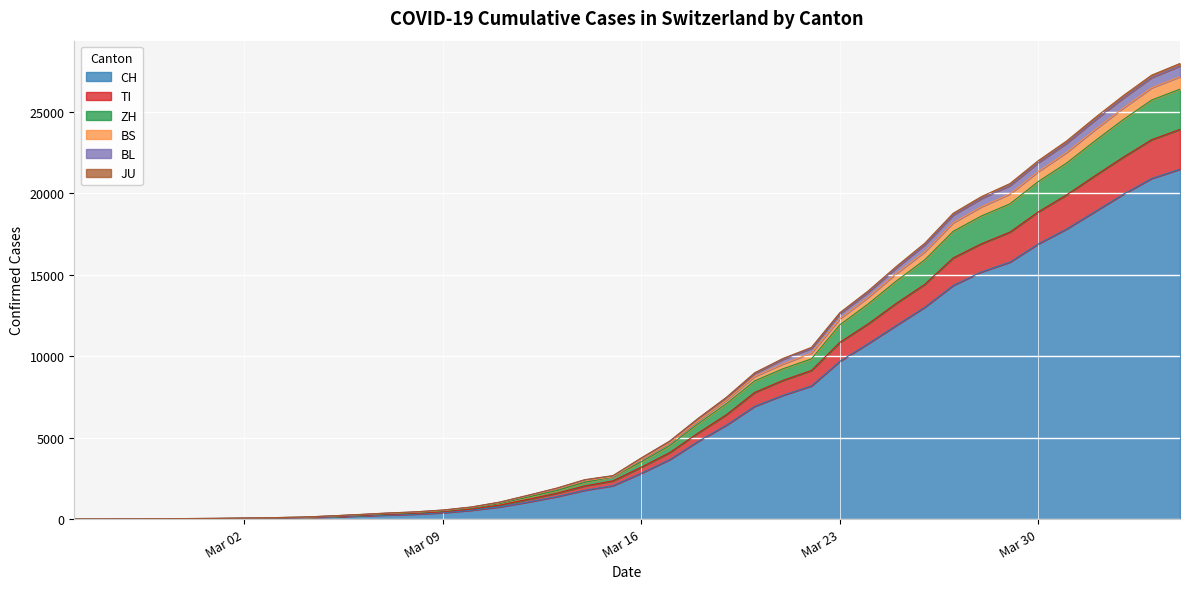

Does the chart display data point markers on the line(s)?

No